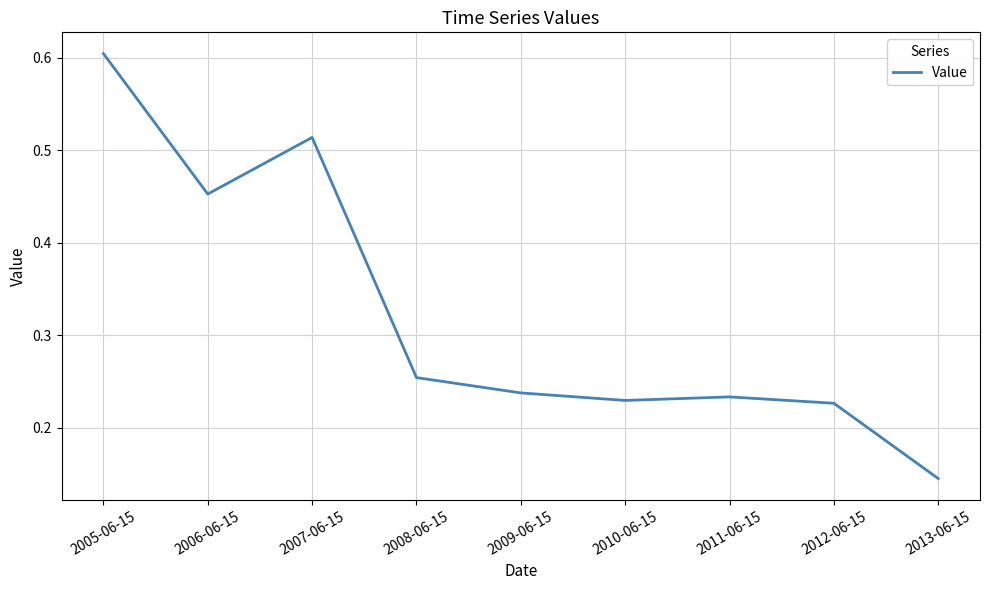

Is it true that the value at 2012-06-15 is 0.4?

False